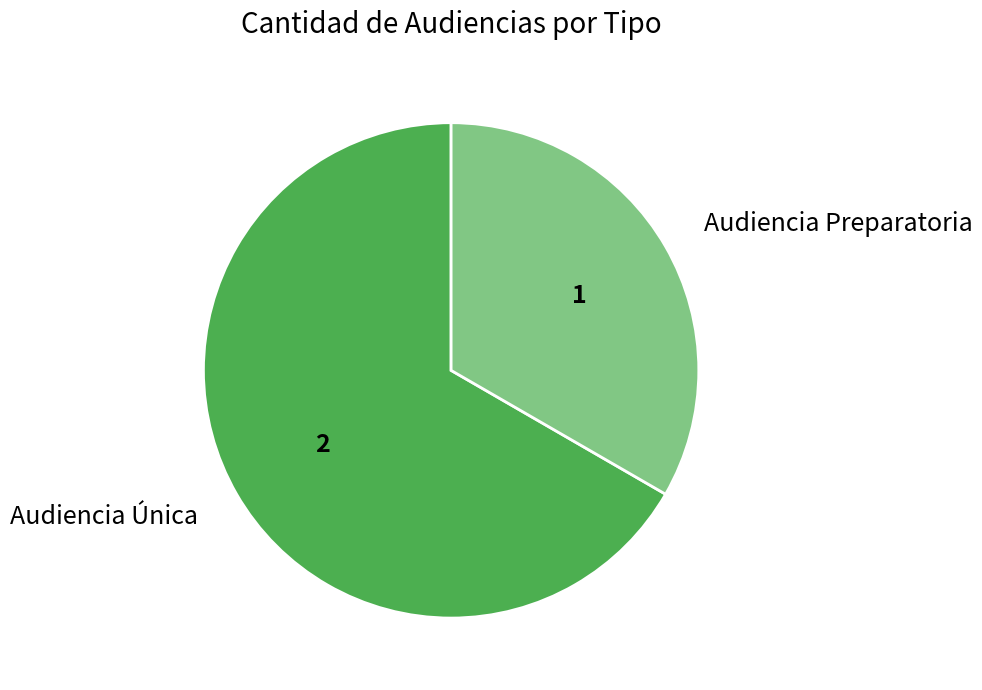

Which slice represents more than half of the pie?

Audiencia Única